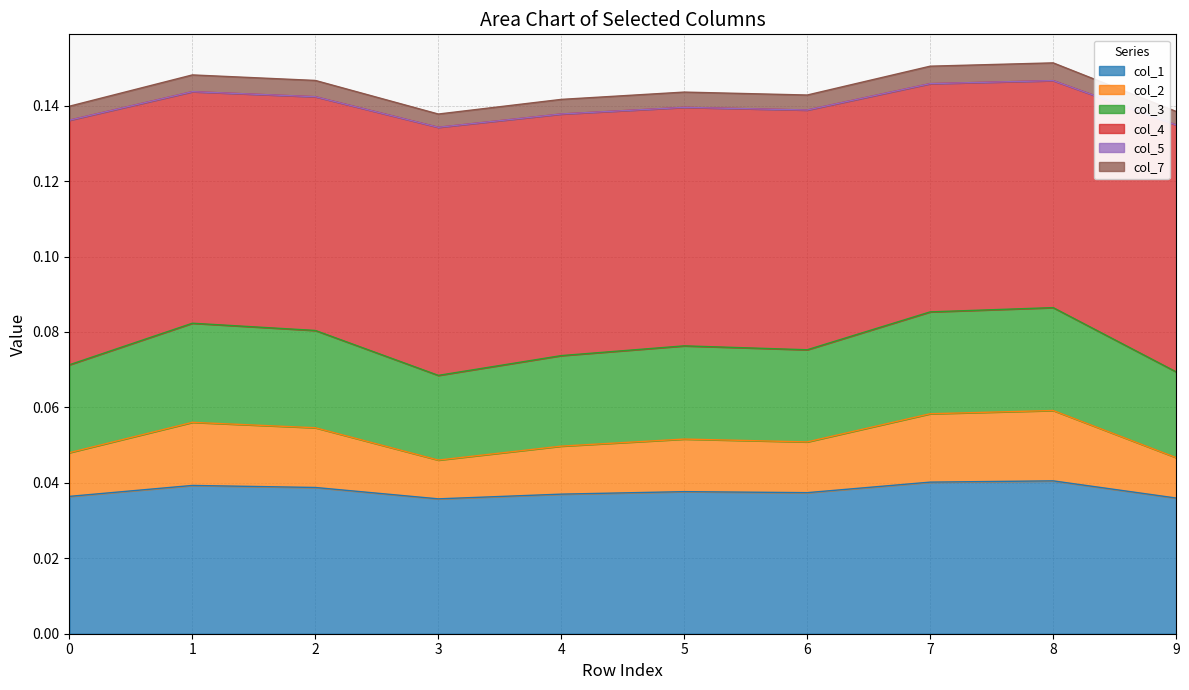

The col_3 series shows 0.1 at 8. True or false?

False